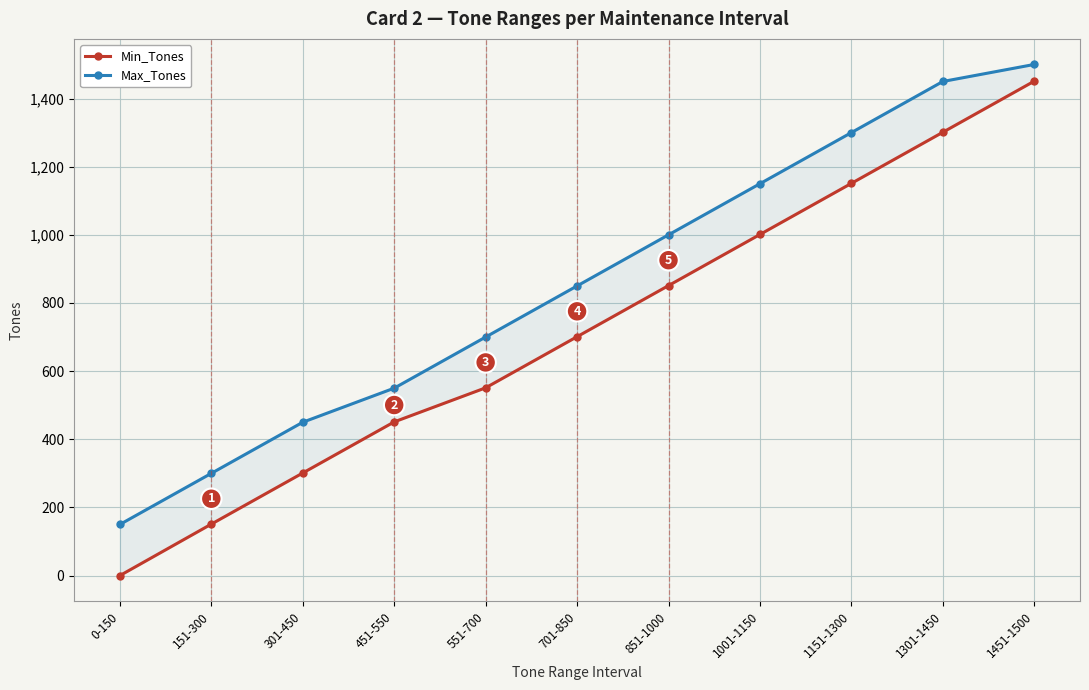

True or false: Min_Tones and Max_Tones cross at least once.

False